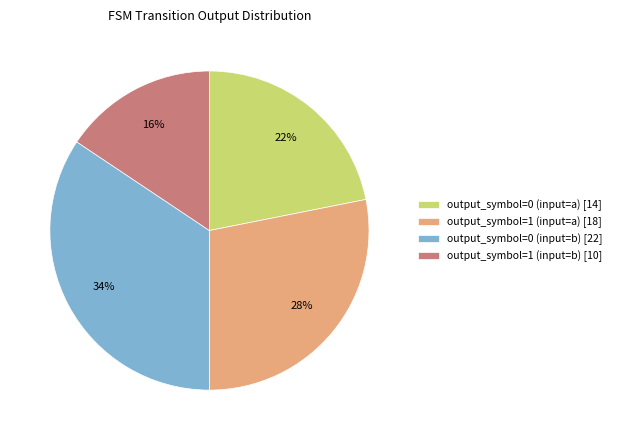

To the nearest percent, what percentage of the pie is output_symbol=1 (input=b)?

16%